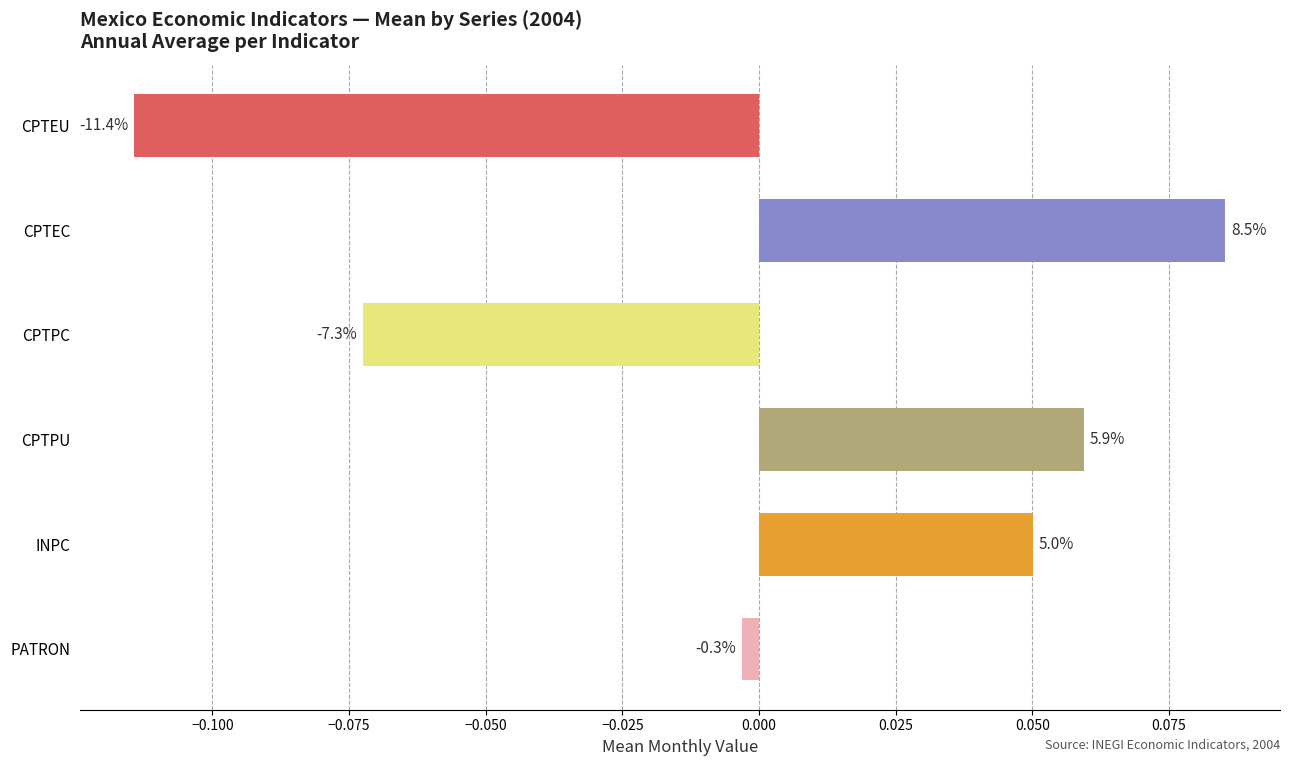

Are the bars grouped side by side (vs. stacked)?

Yes